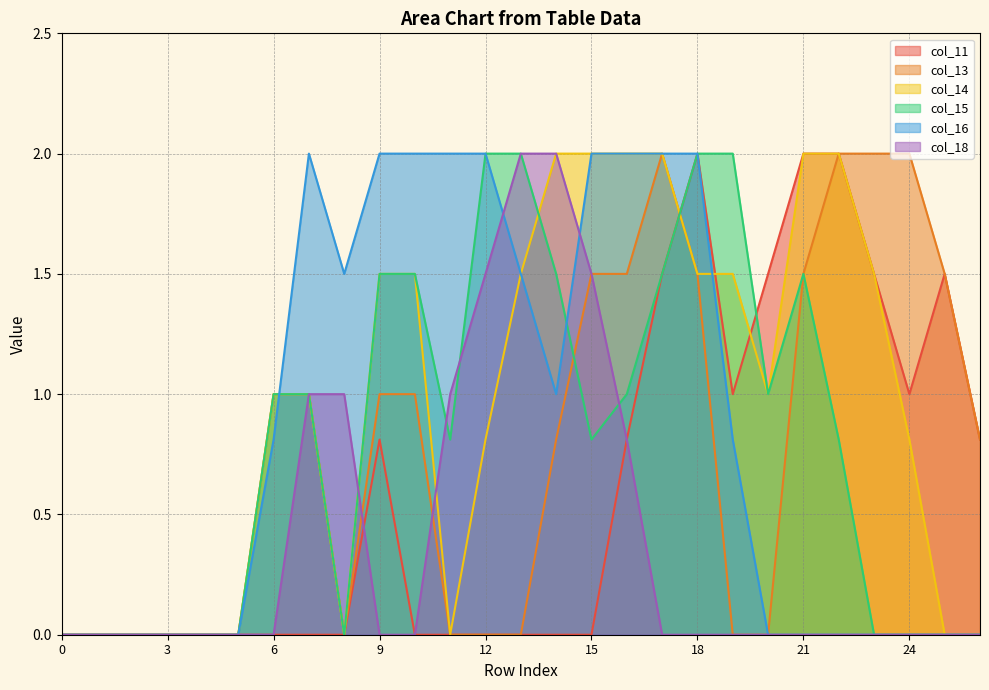

True or false: col_14 and col_18 cross at least once.

True